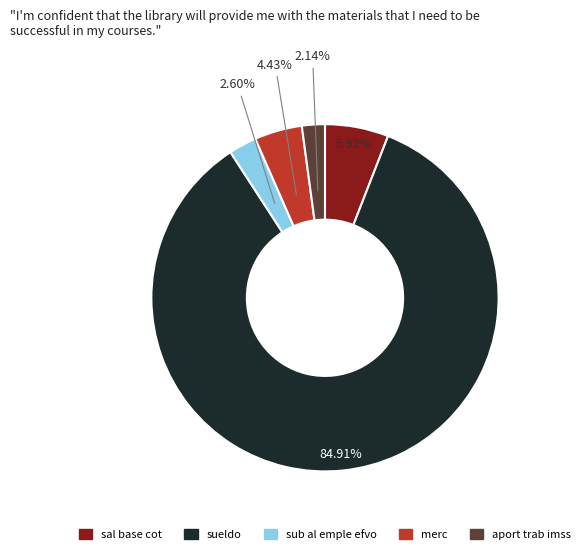

Count the number of slices in the pie.

5